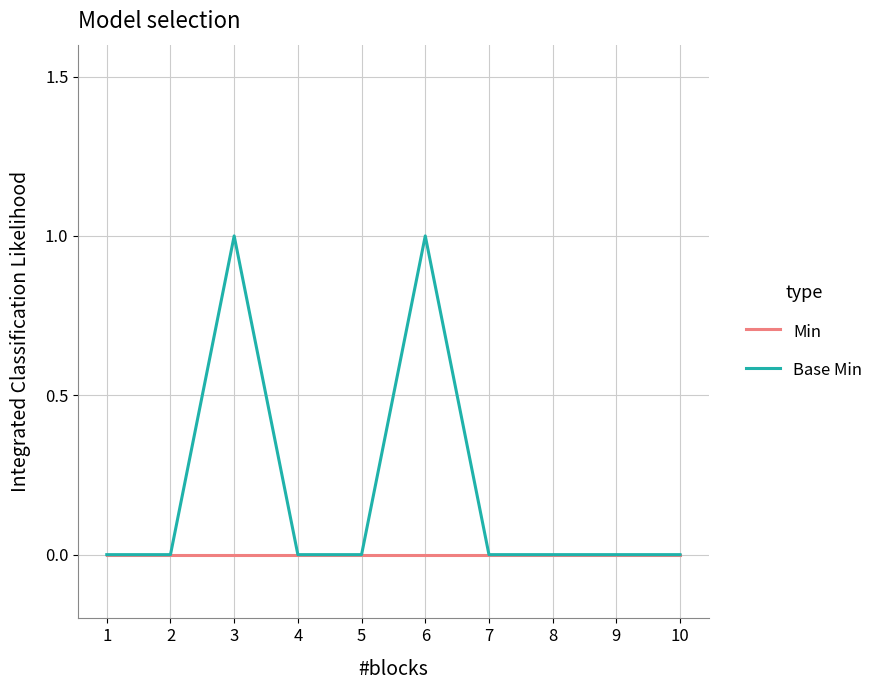

Which series has the largest total across all categories?

Base Min